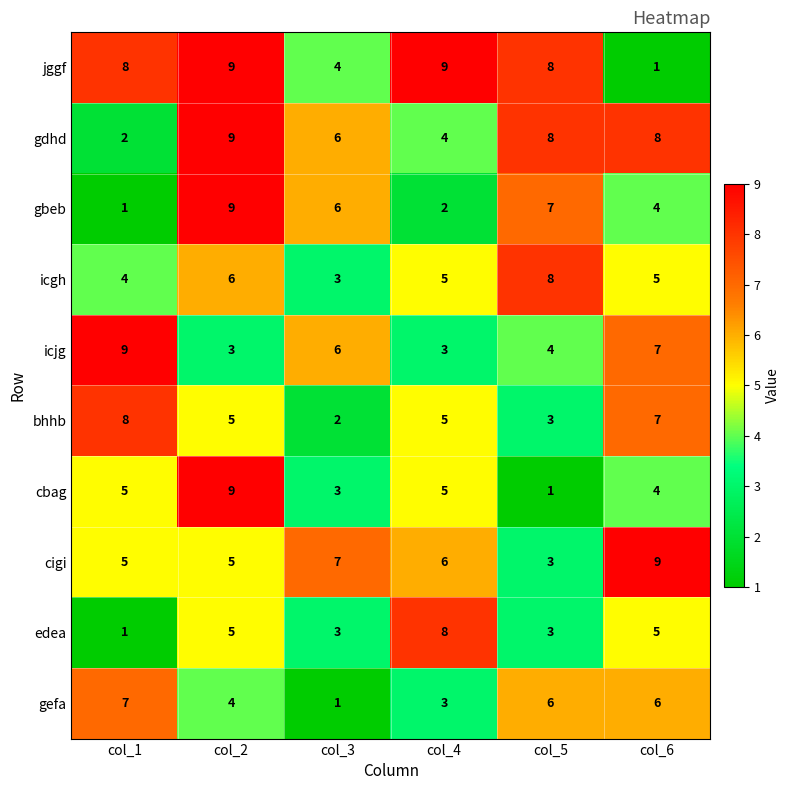

Rank the categories by gbeb value from highest to lowest.

col_2, col_5, col_3, col_6, col_4, col_1